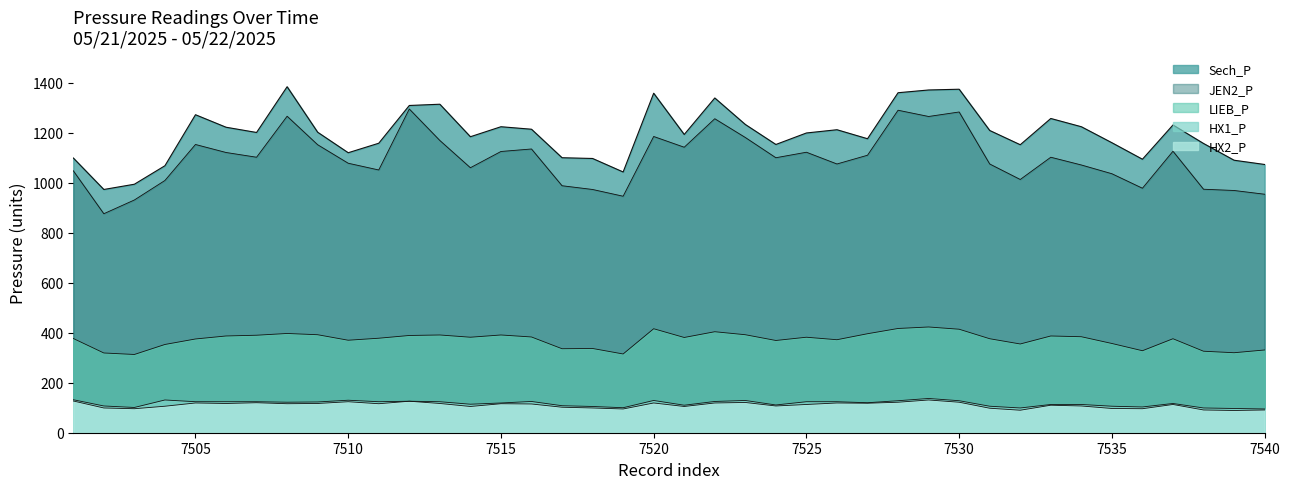

True or false: HX1_P and Sech_P intersect in this chart.

False